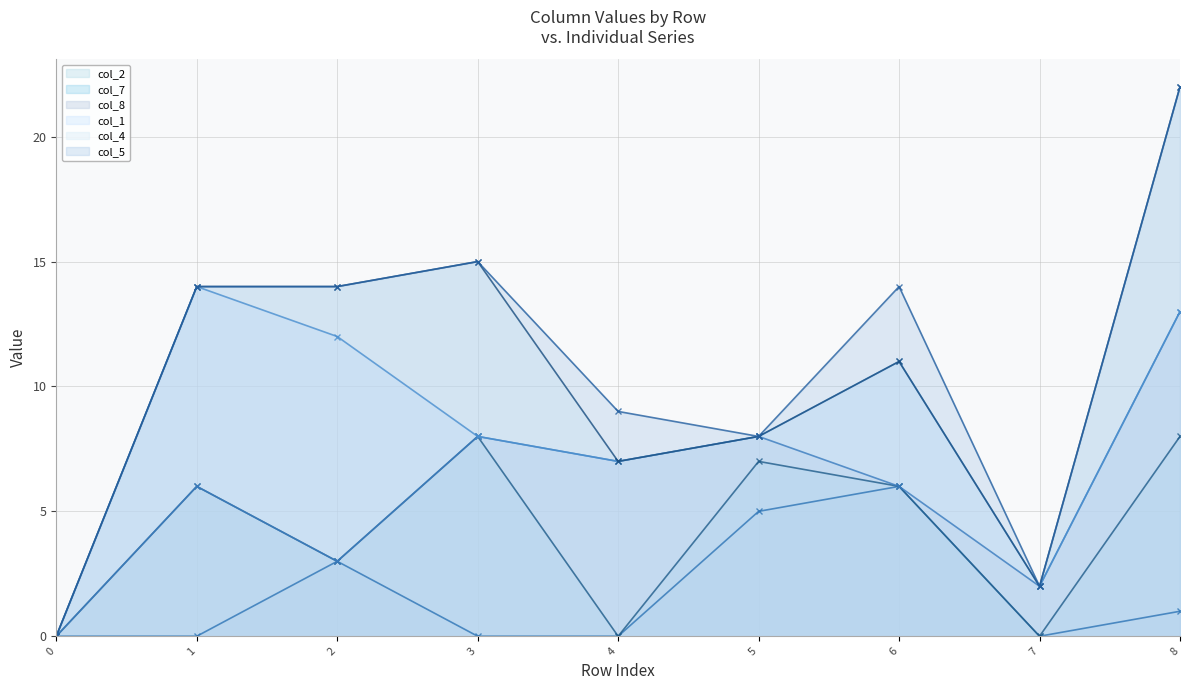

True or false: col_2 (line) has a value of -2 at 7.

False